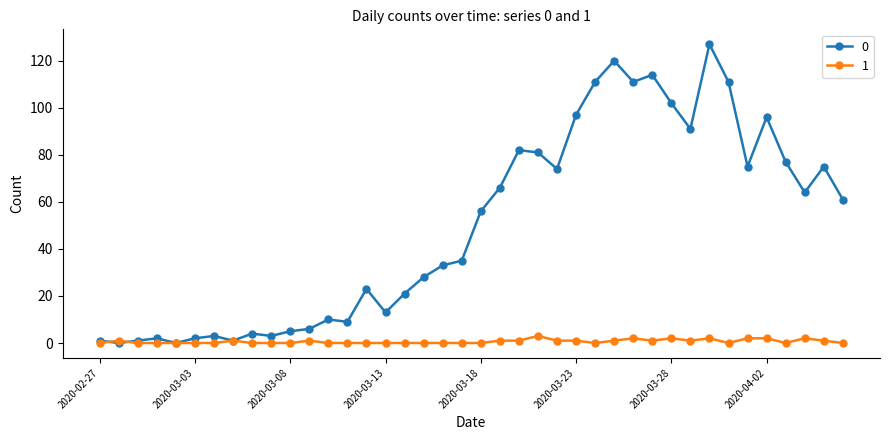

Reading right to left, list all the values displayed in this chart.

0: 61	75	64	77	96	75	111	127	91	102	114	111	120	111	97	74	81	82	66	56	35	33	28	21	13	23	9	10	6	5	3	4	1	3	2	0	2	1	0	1
1: 0	1	2	0	2	2	0	2	1	2	1	2	1	0	1	1	3	1	1	0	0	0	0	0	0	0	0	0	1	0	0	0	1	0	0	0	0	0	1	0